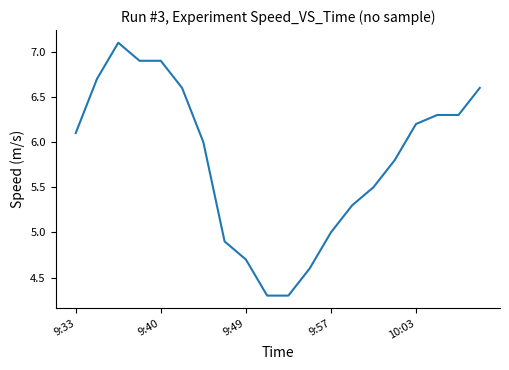

What is the smallest value displayed?

4.3